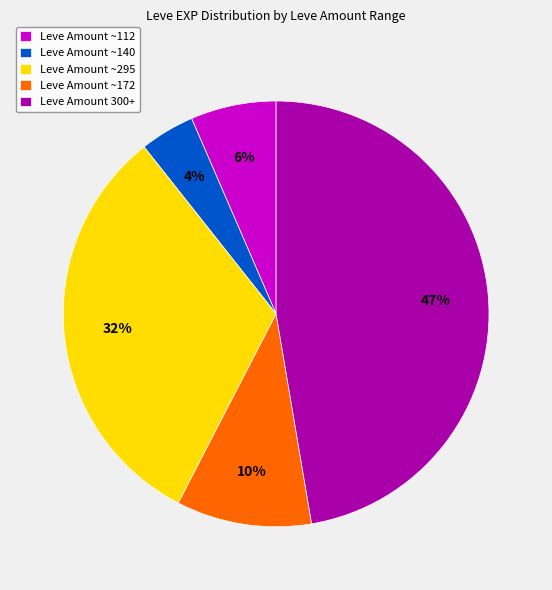

Count the number of slices in the pie.

5